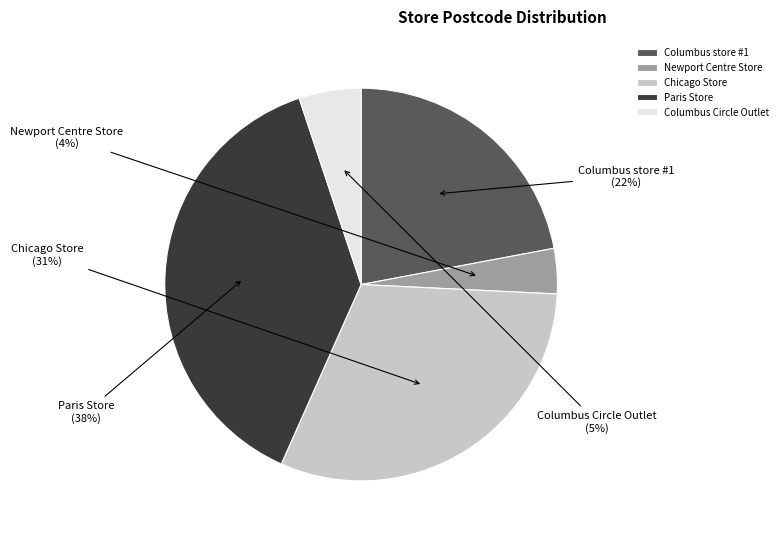

Between Paris Store and Newport Centre Store, which is larger?

Paris Store